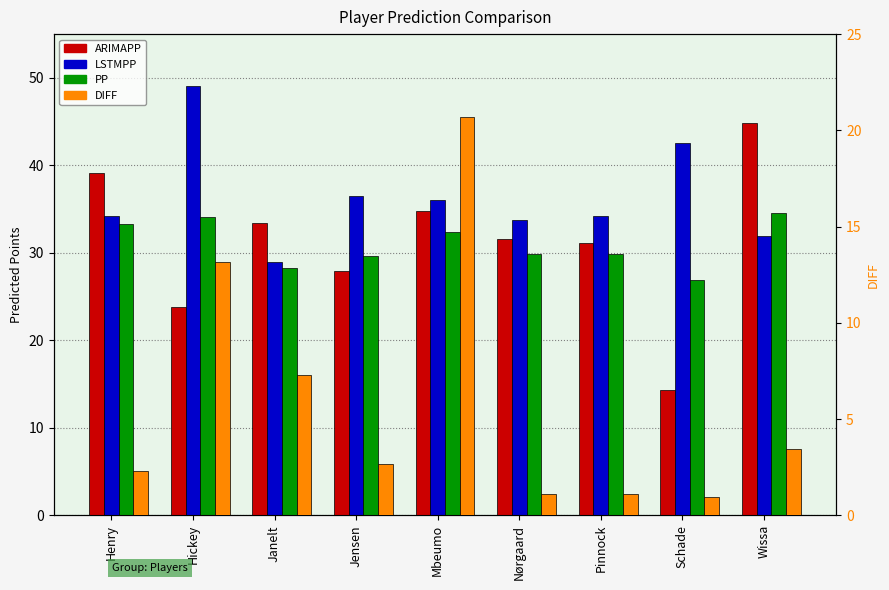

True or false: DIFF has a value of 1.1 at Nørgaard.

True